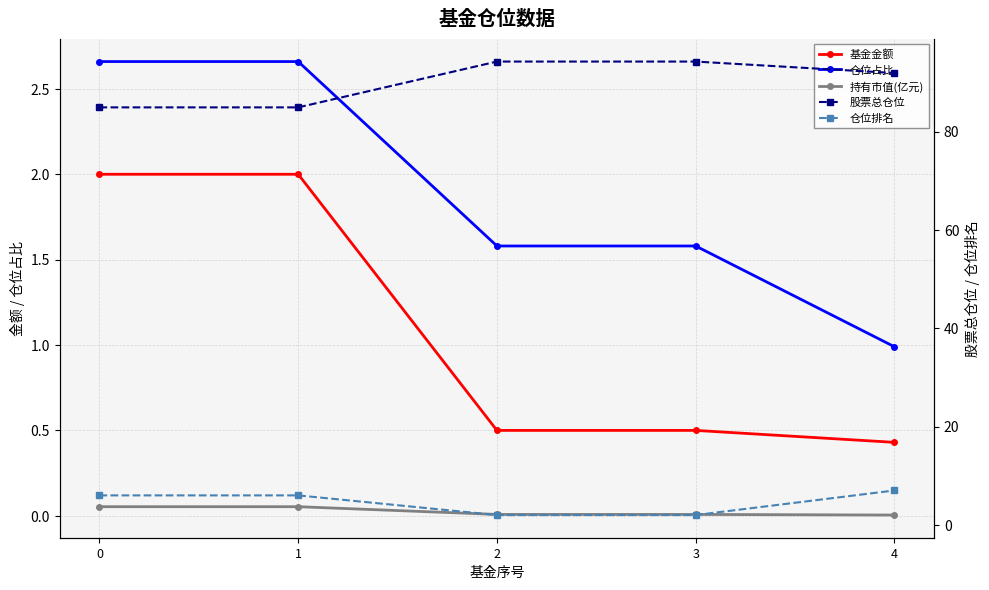

Which series has the widest spread of values?

股票总仓位